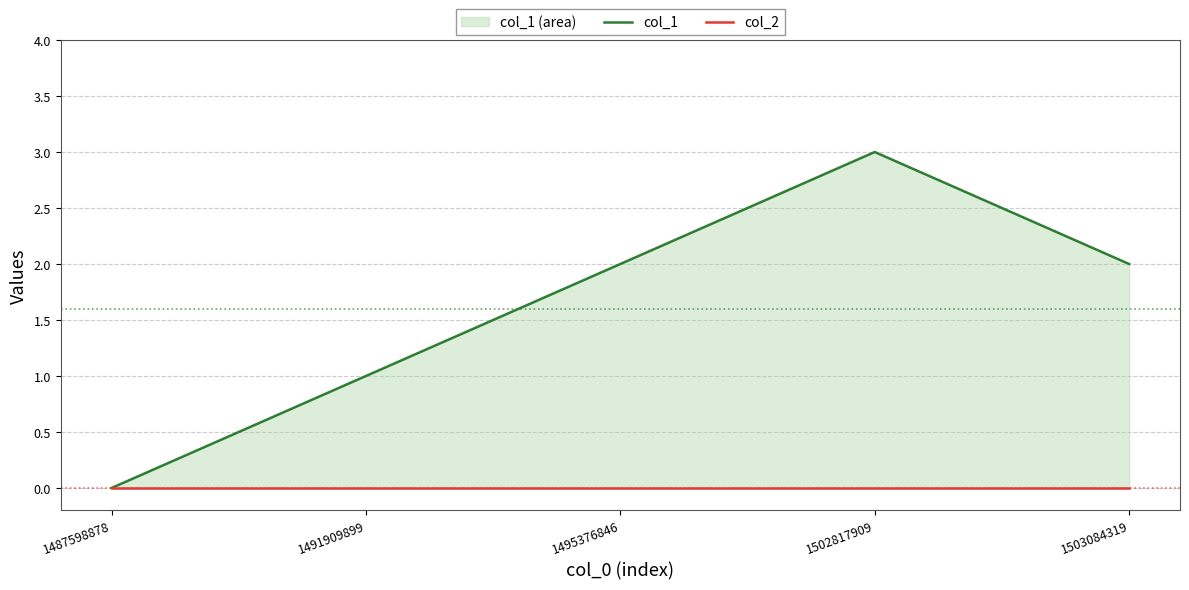

Which series has the largest total across all categories?

col_1